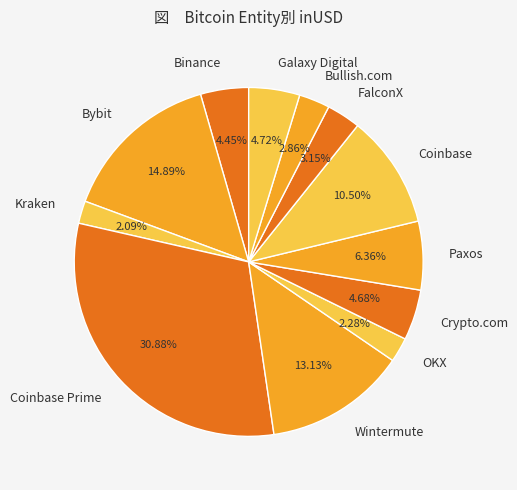

Is Coinbase the majority of the pie?

No